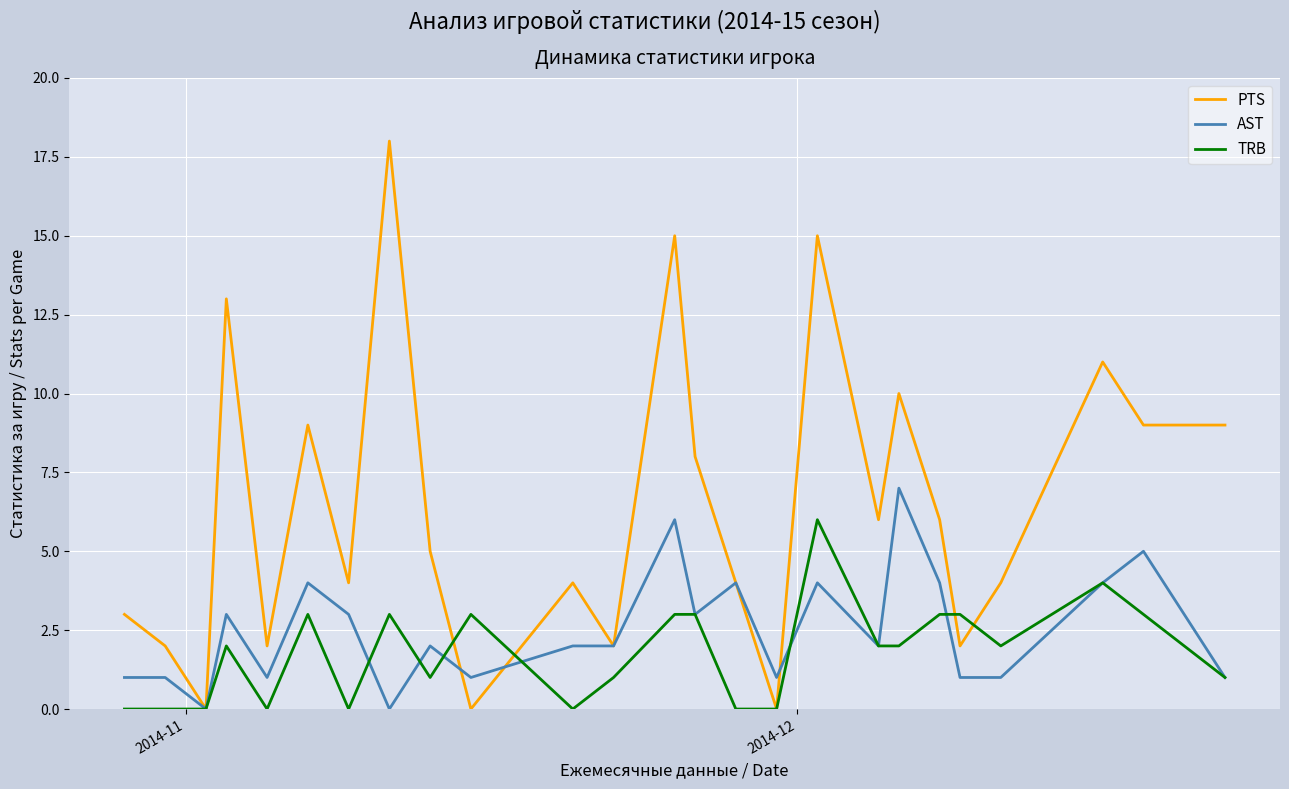

List the series in order of their peak value, lowest first.

TRB, AST, PTS